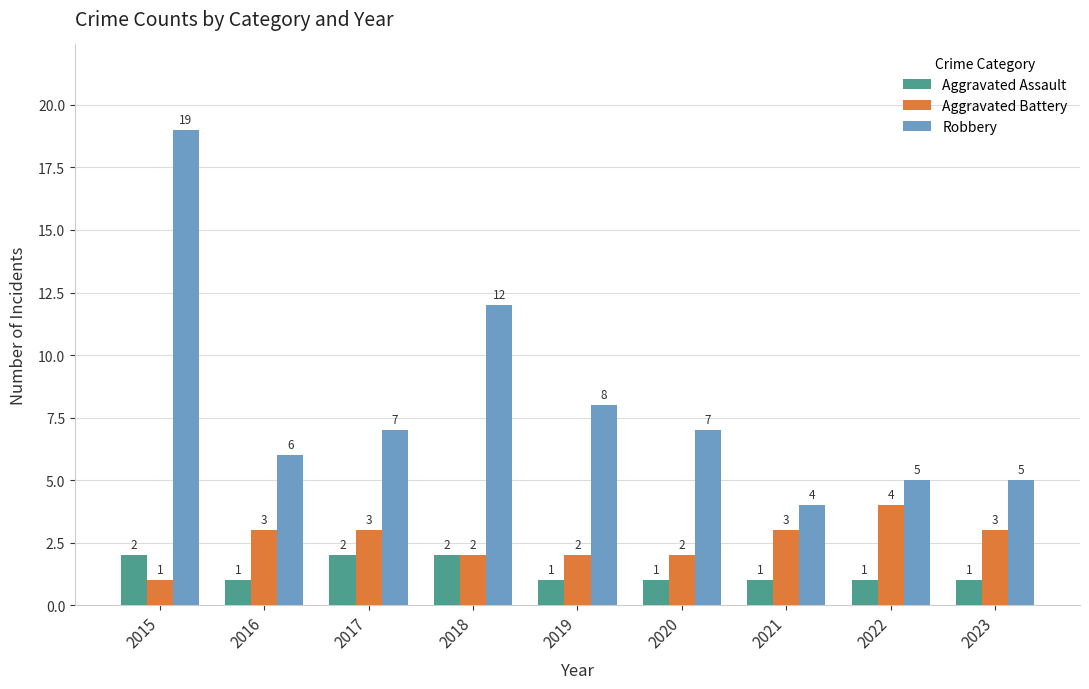

Is the value of Aggravated Battery at 2023 greater than the value of Aggravated Assault at 2016?

Yes